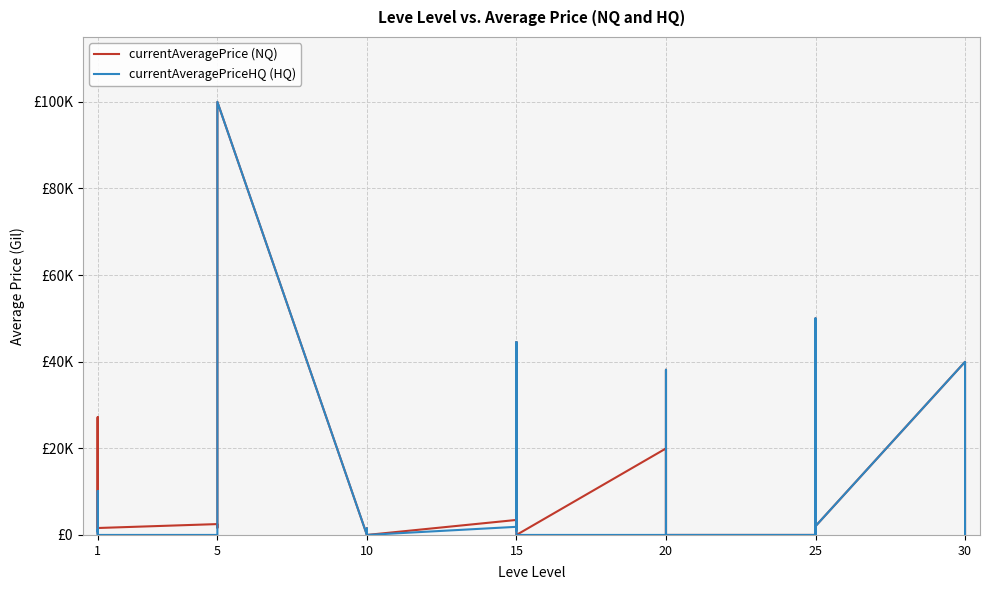

What is the sum of the currentAveragePrice (NQ) values at 10 and 5?

3981.0